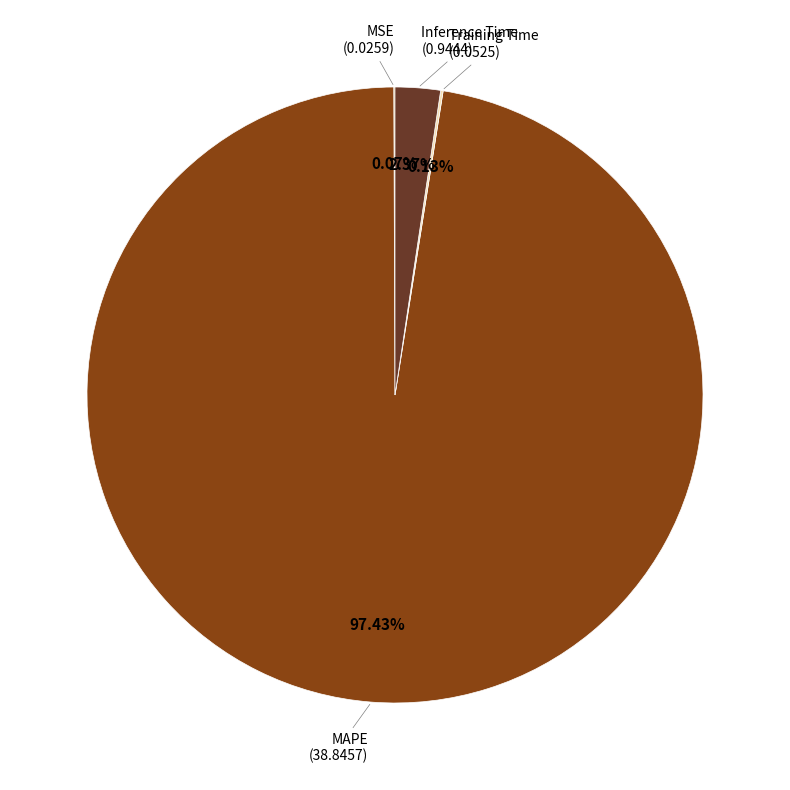

Is there a majority slice in this chart?

Yes